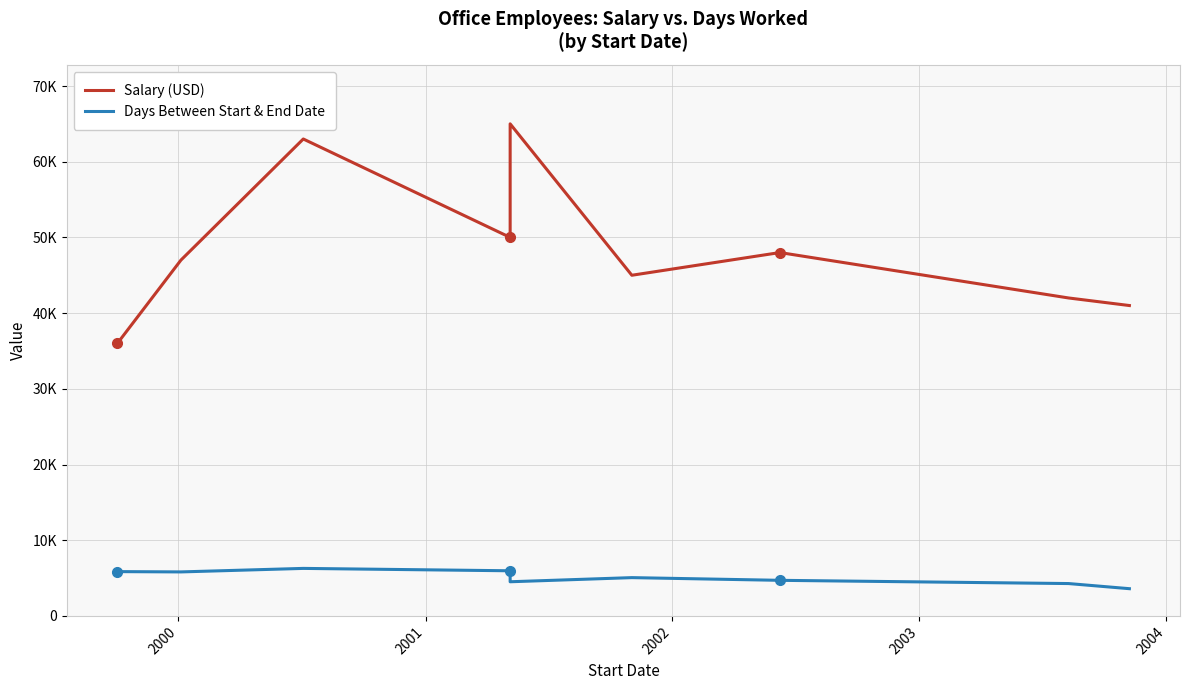

Rank the series by their maximum value, from highest to lowest.

Salary (USD), Days Between Start & End Date